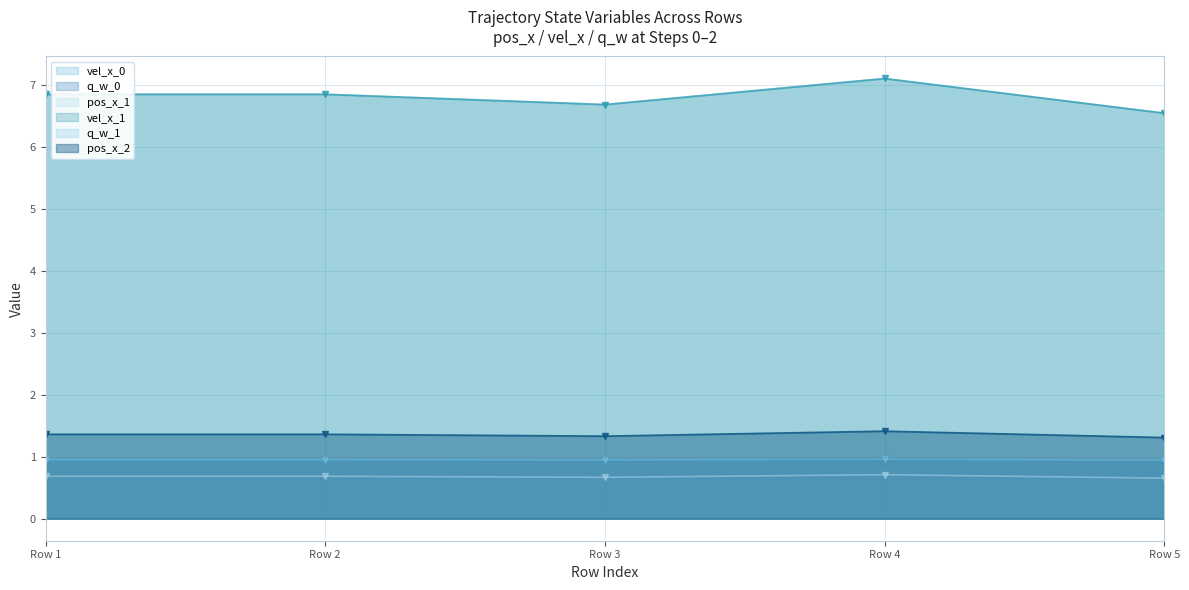

What is the approximate value of pos_x_2 at Row 1?

1.4